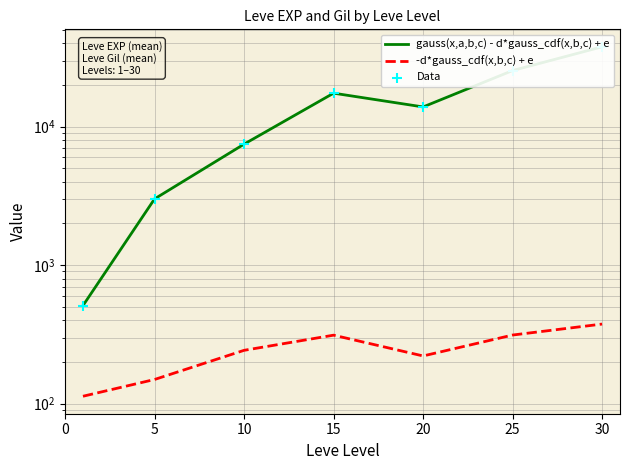

Which series has the largest Y range (max minus min)?

gauss(x,a,b,c) - d*gauss_cdf(x,b,c) + e